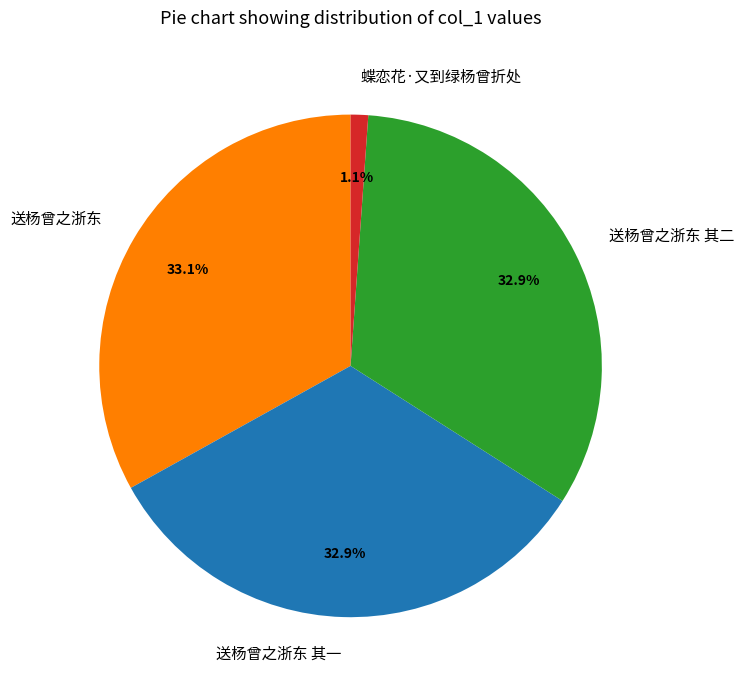

Which has a higher value, 蝶恋花·又到绿杨曾折处 or 送杨曾之浙东?

送杨曾之浙东